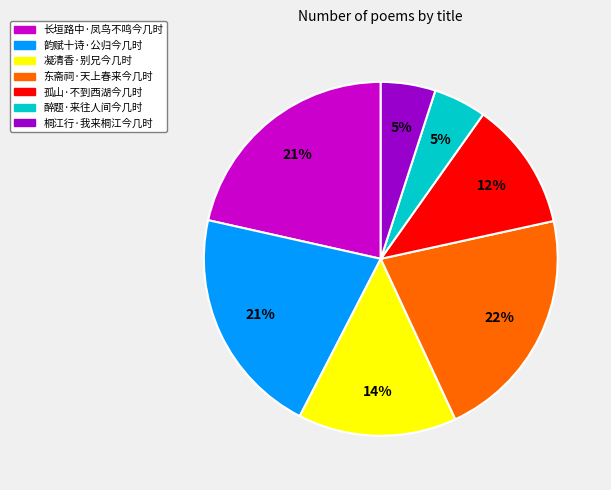

To the nearest percent, what portion does 长垣路中·凤鸟不鸣今几时 represent?

21%